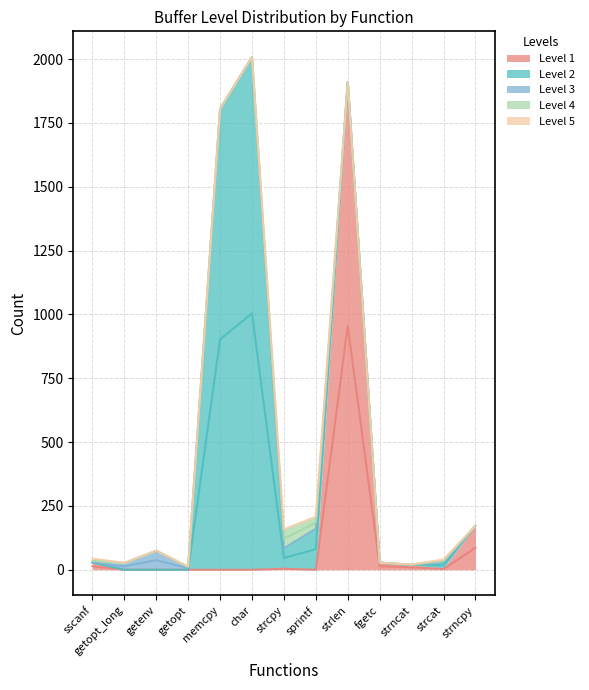

Which series has the largest total across all categories?

Level 2